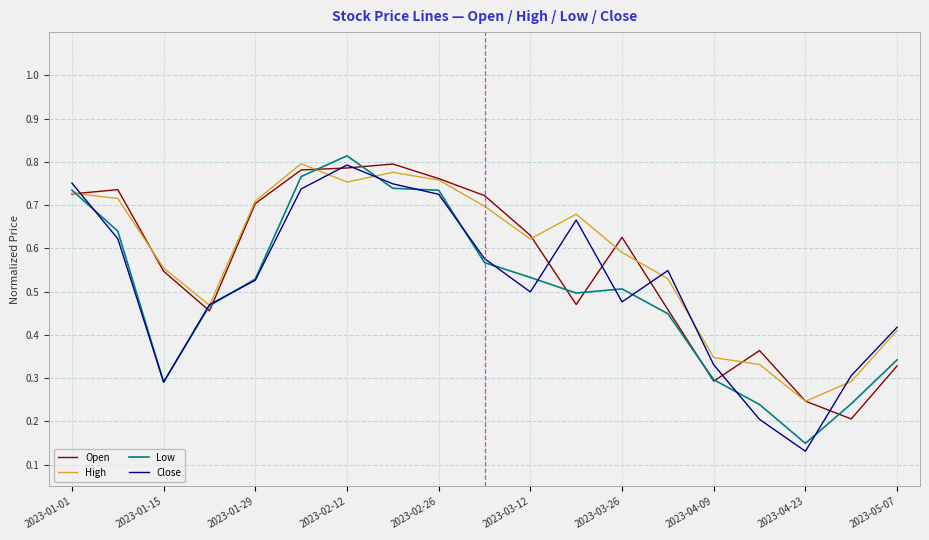

In High, how many points are higher than both neighbors (excluding endpoints)?

3